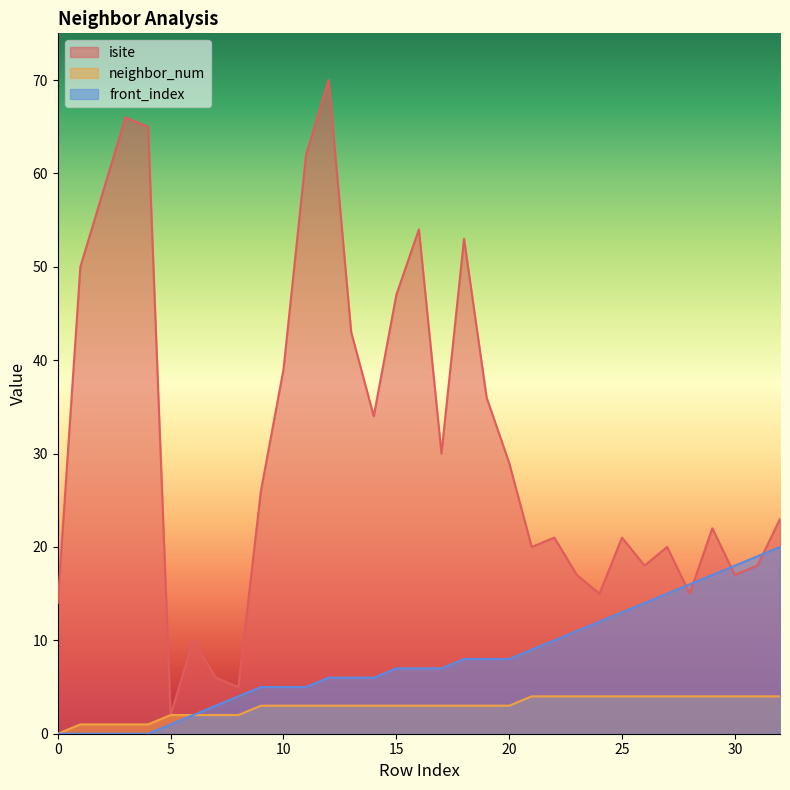

Which series has the largest total across all categories?

isite